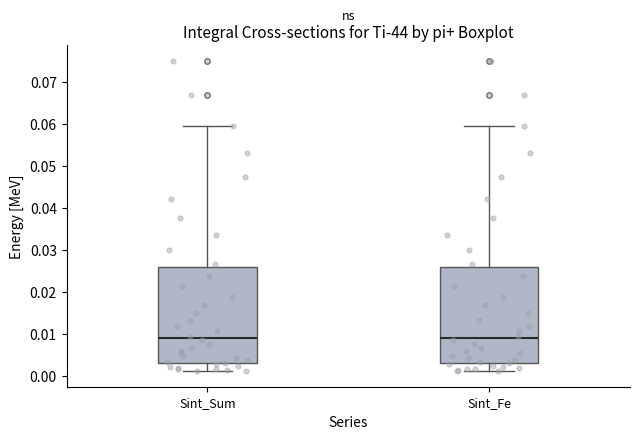

Where is the lower edge of the box for Sint_Sum on the y-axis? The values are not printed on the chart, so give them approximately, as read against the axis.

0.003